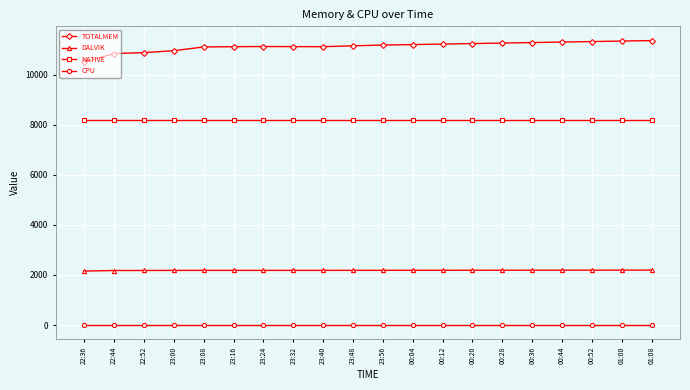

List the series in order of their overall mean, lowest first.

CPU, DALVIK, NATIVE, TOTALMEM